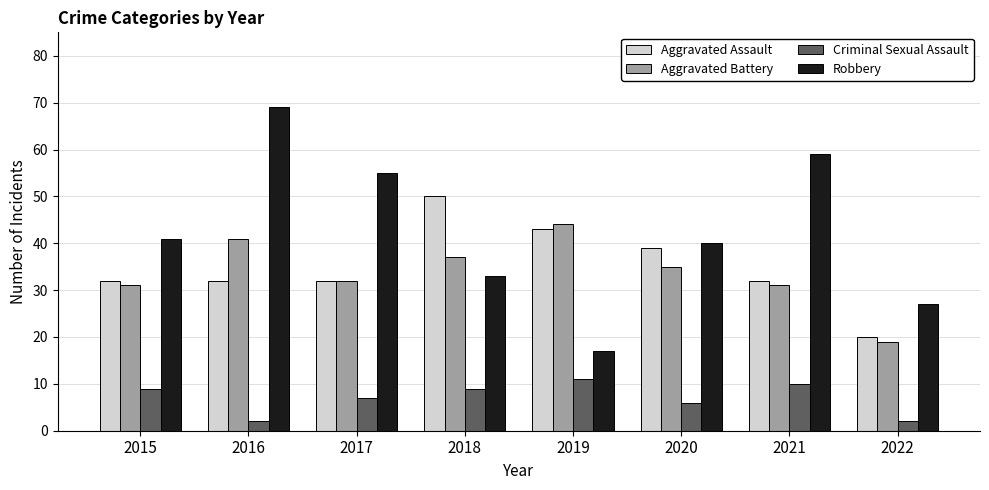

At which label does Aggravated Battery reach its peak?

2019